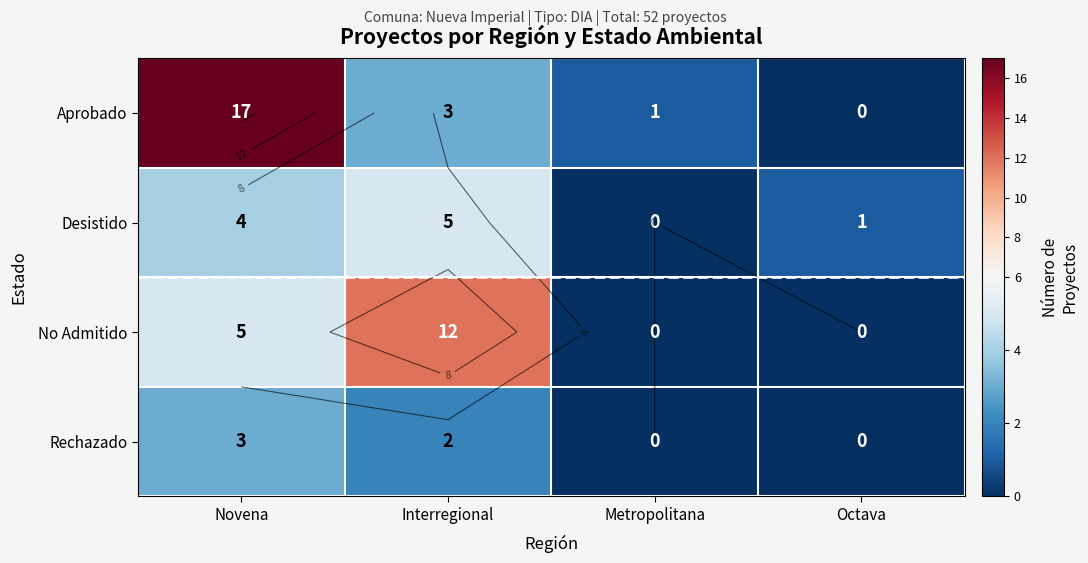

What is the difference between the maximum and minimum values in the No Admitido series?

12